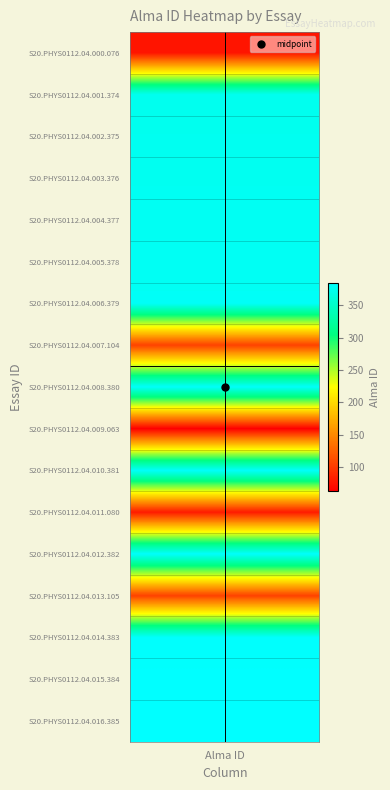

What is the smallest value displayed?

63